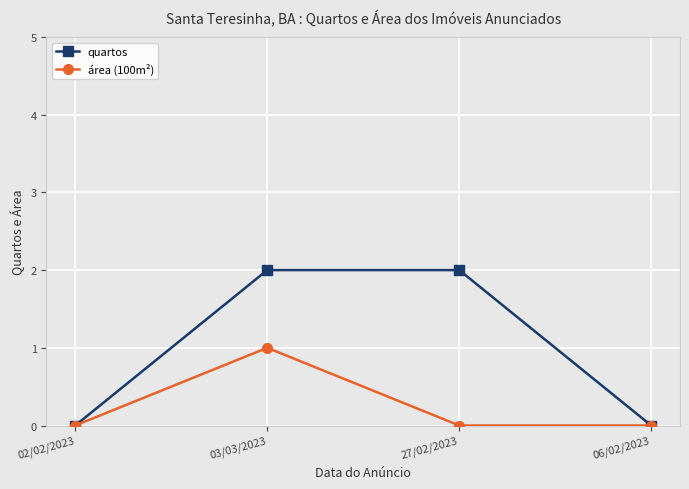

Which series has the largest total across all categories?

quartos